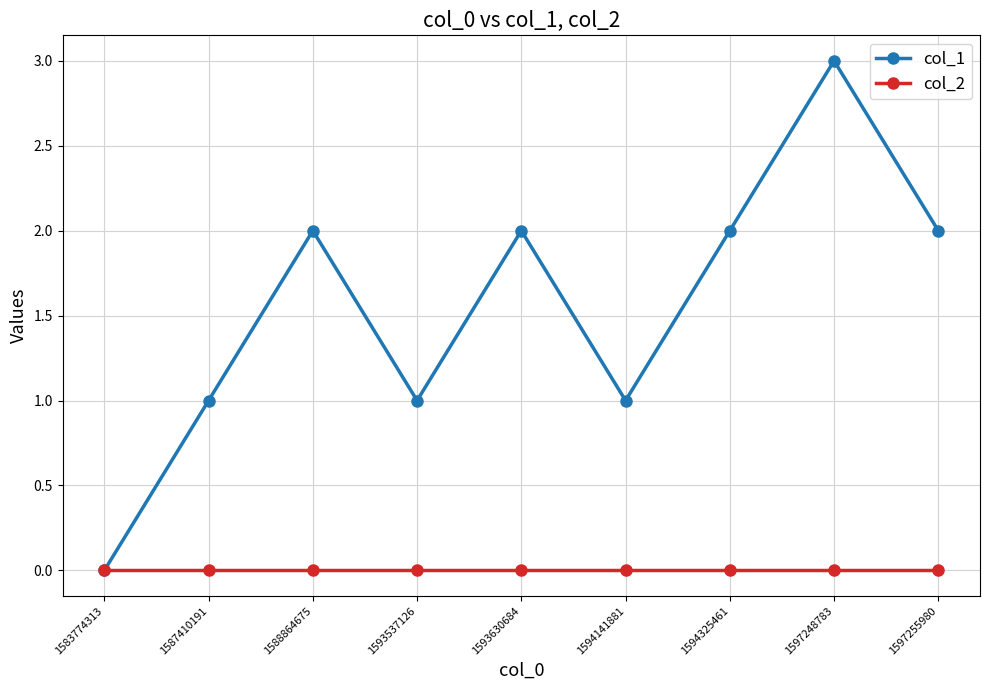

What is the difference between the highest and lowest values at 1587410191?

1